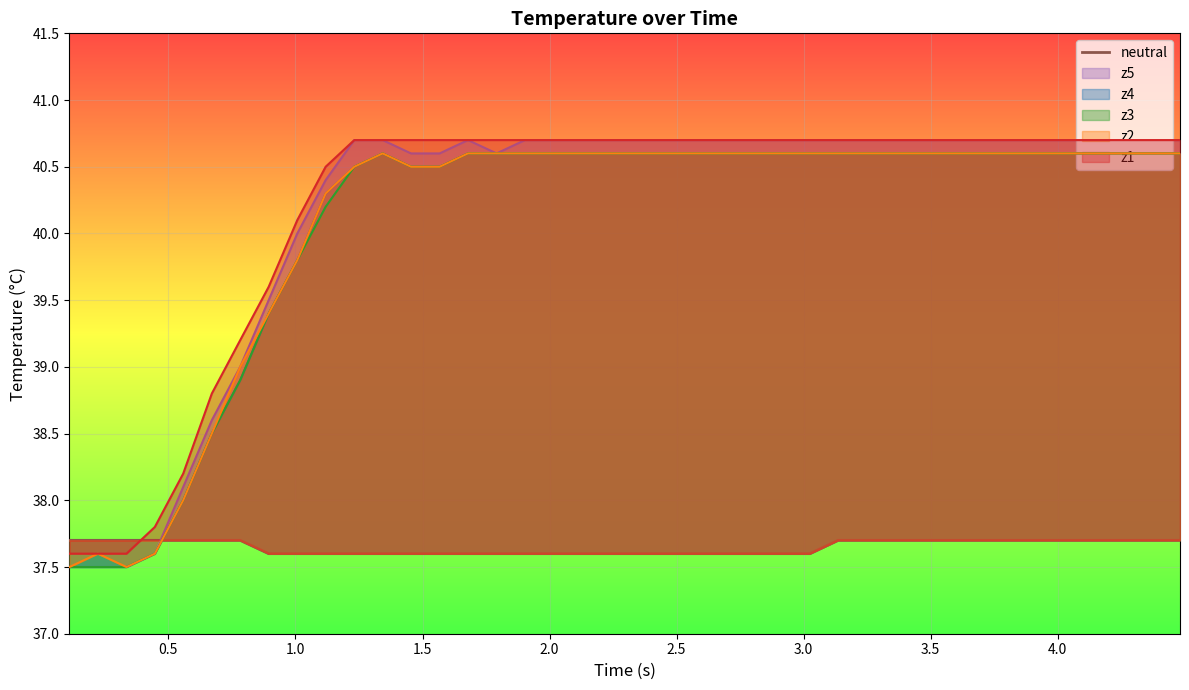

What is the value of the 31st point from the left?

37.7